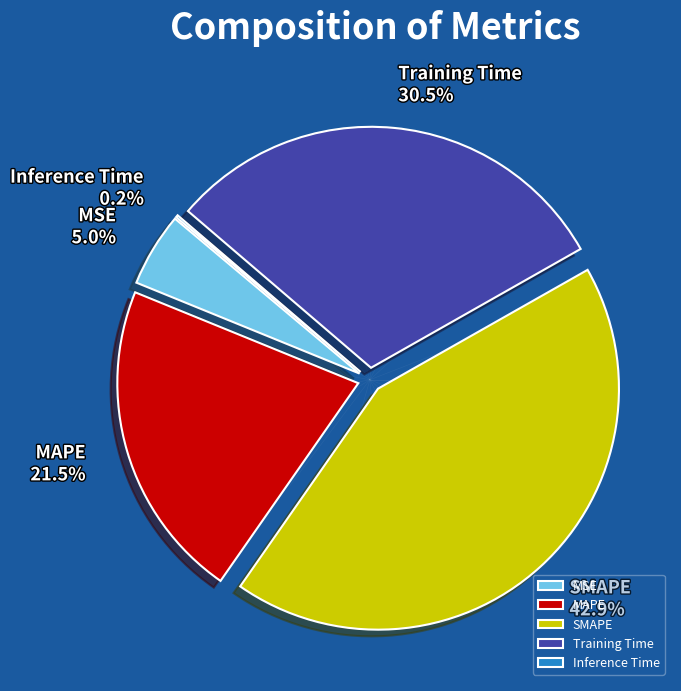

To the nearest percent, what is the combined percentage of Inference Time and Training Time?

31%